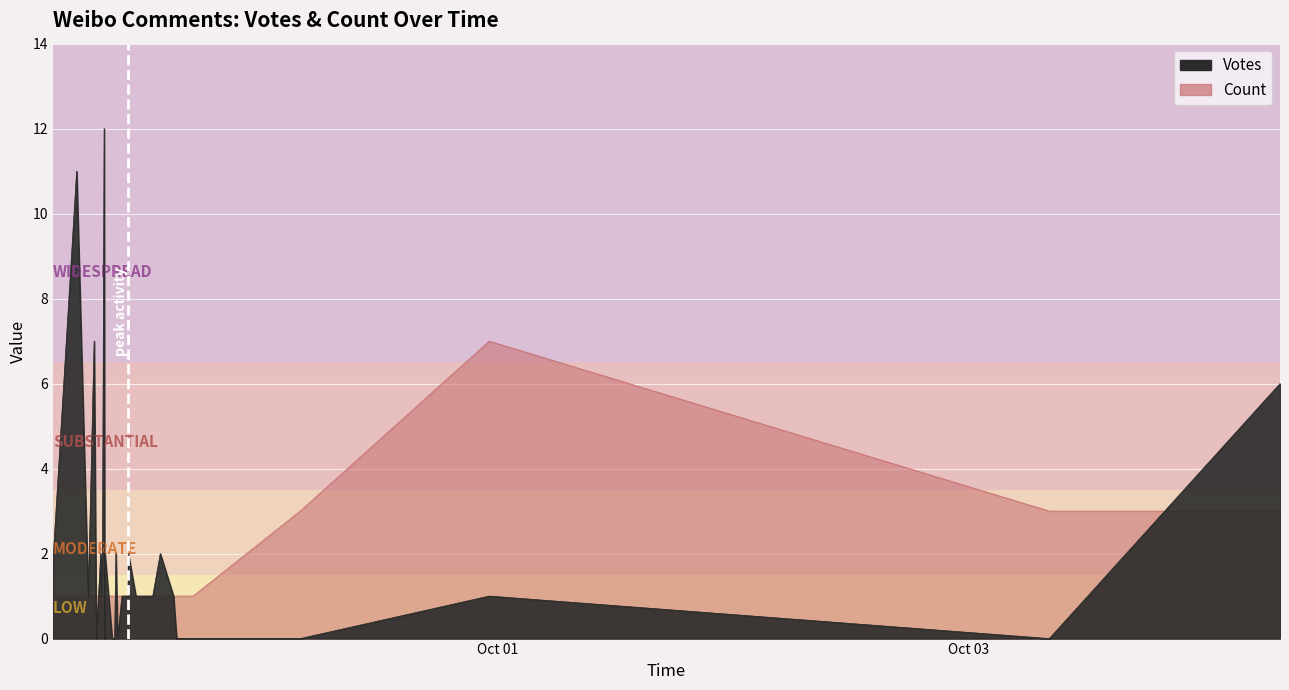

Count the number of categories in the chart.

40